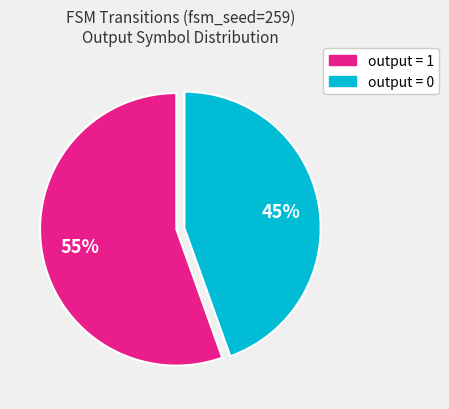

To the nearest percent, what is the average slice percentage?

50%